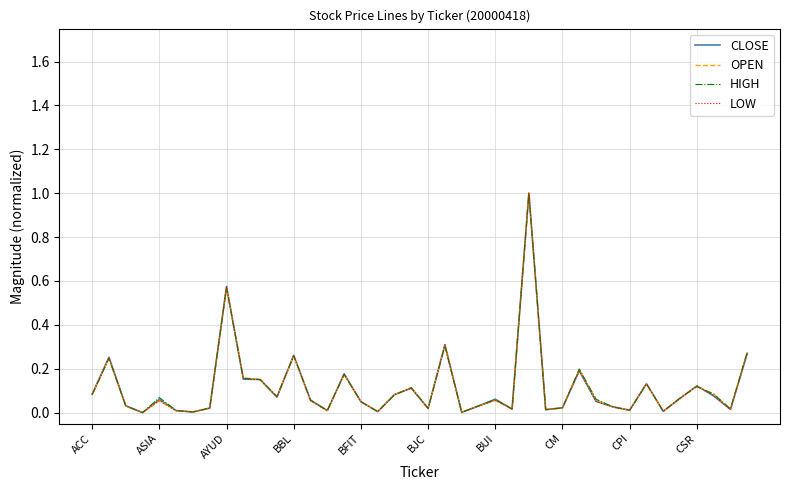

True or false: LOW and OPEN intersect in this chart.

True